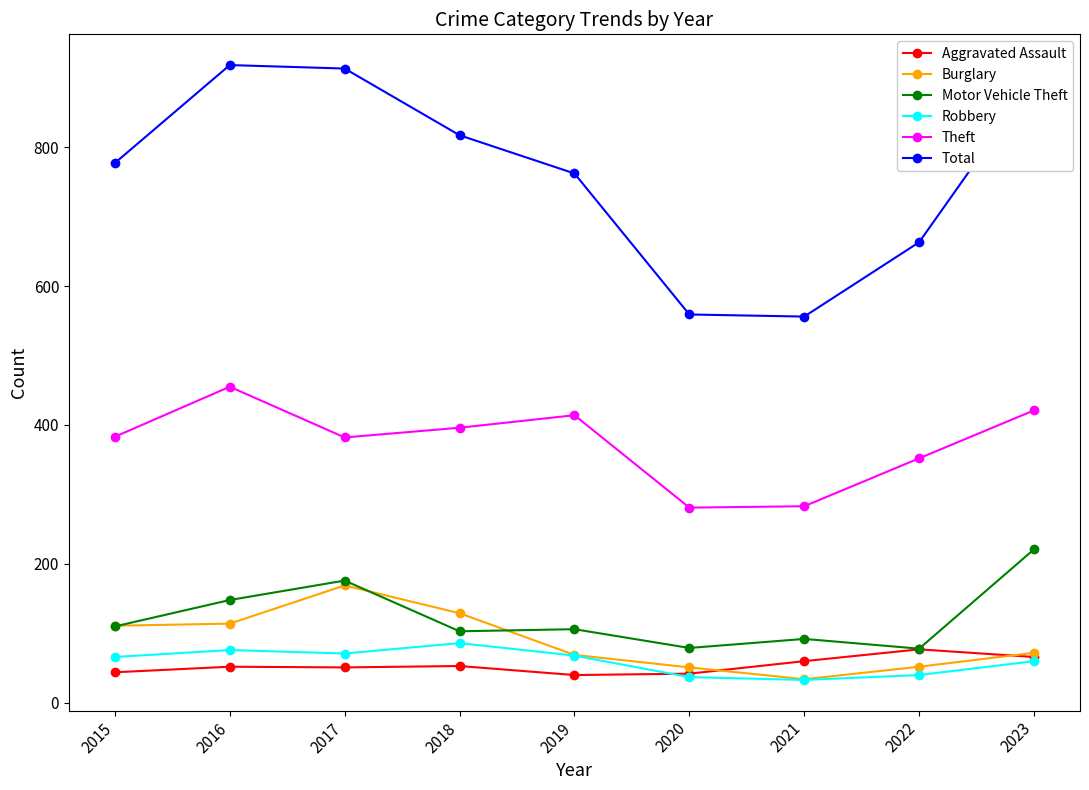

What is the value of the Theft point at the 5th from the left?

414